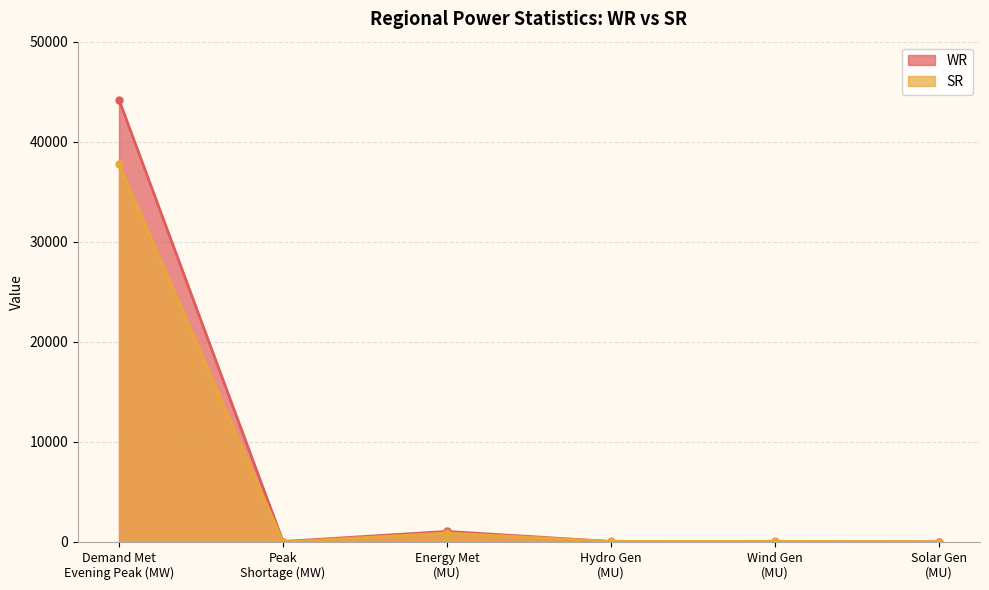

Where is the first local maximum for SR?

Energy Met
(MU)